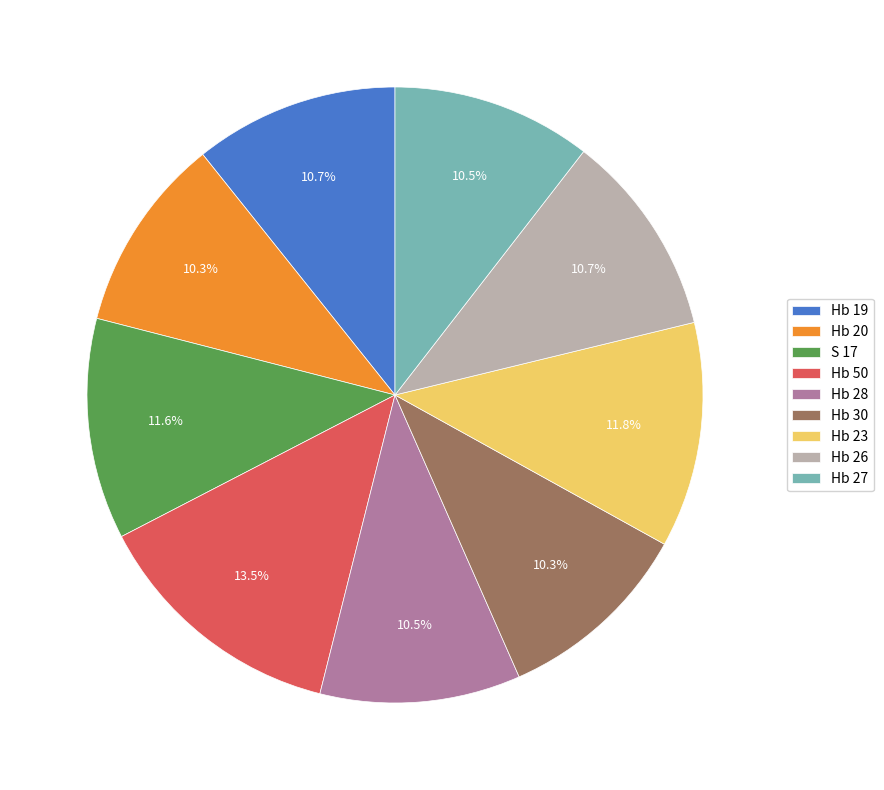

Combined, what portion of the pie is S 17 and Hb 20?

21.9%